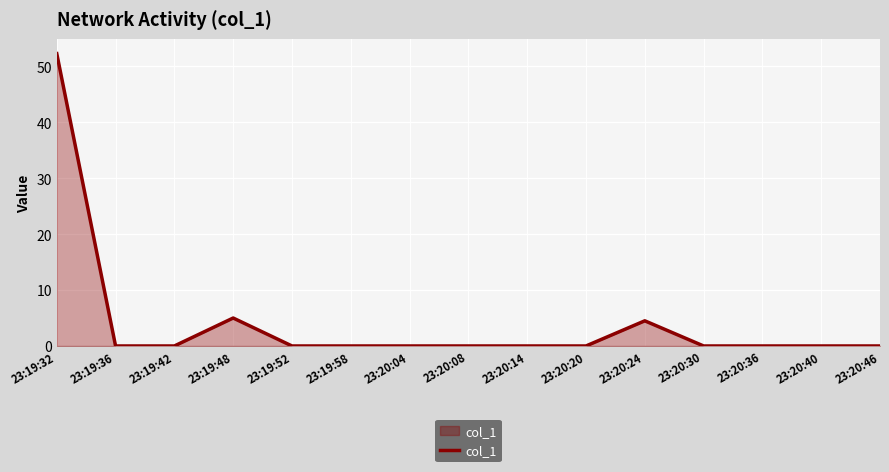

Reading left to right, extract all data points from this chart.

52.3	0.0	0.0	5.0	0.0	0.0	0.0	0.0	0.0	0.0	4.5	0.0	0.0	0.0	0.0